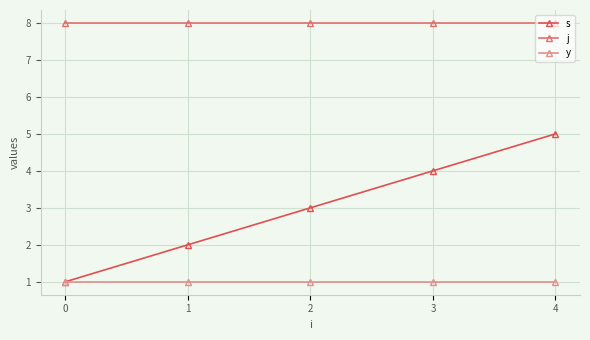

True or false: j and s cross at least once.

False